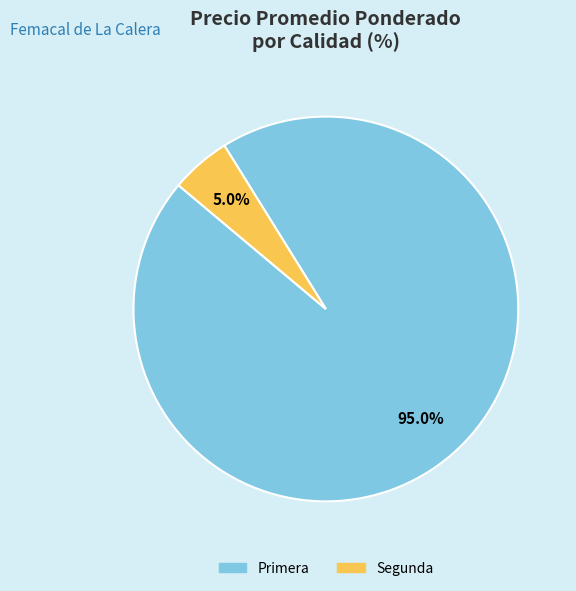

What is the largest slice in the pie chart?

Primera